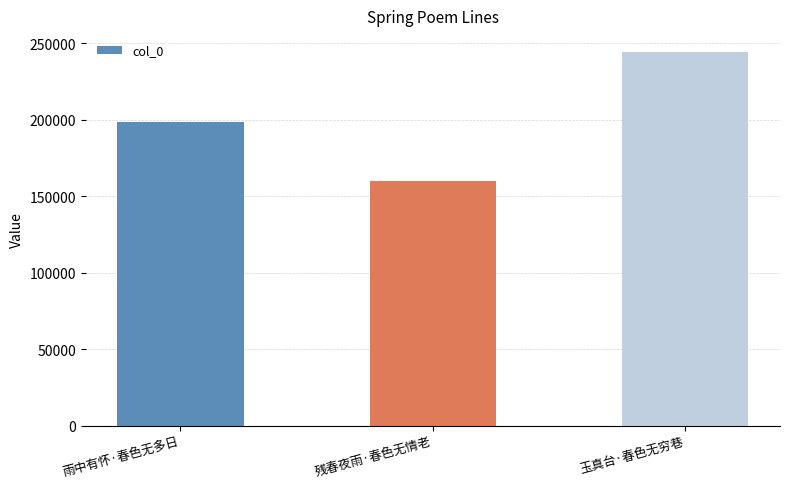

What is the greatest value displayed?

244310